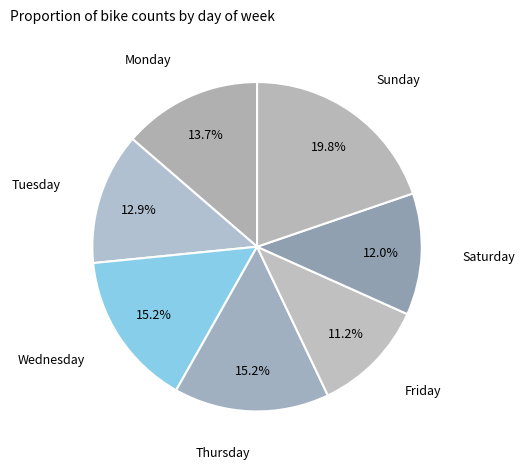

What percentage is NOT represented by Thursday?

84.8%